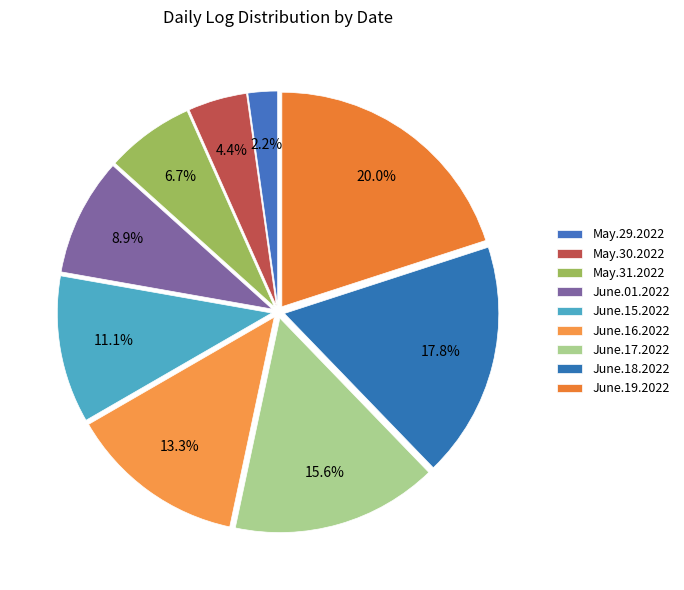

Which has a higher value, May.29.2022 or May.30.2022?

May.30.2022